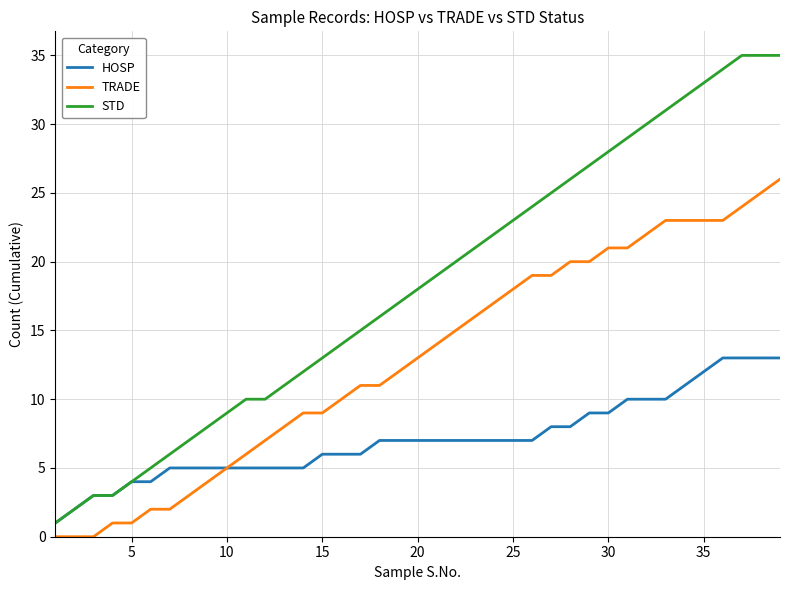

What is the maximum value shown in the chart?

35